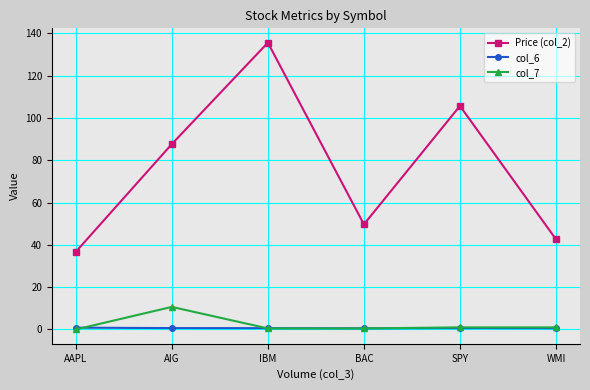

What is the maximum value for col_7?

10.7